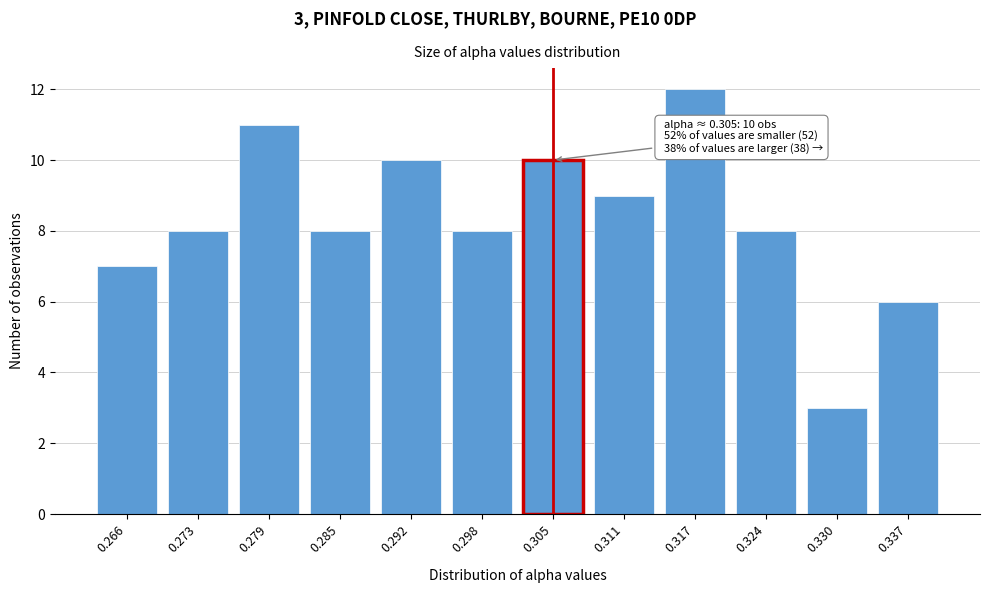

Reading left to right, transcribe all the data shown in this chart.

7	8	11	8	10	8	10	9	12	8	3	6